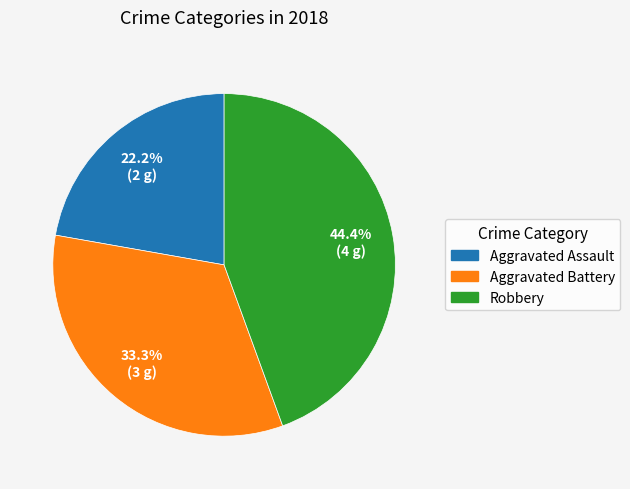

How many slices are in this pie chart?

3